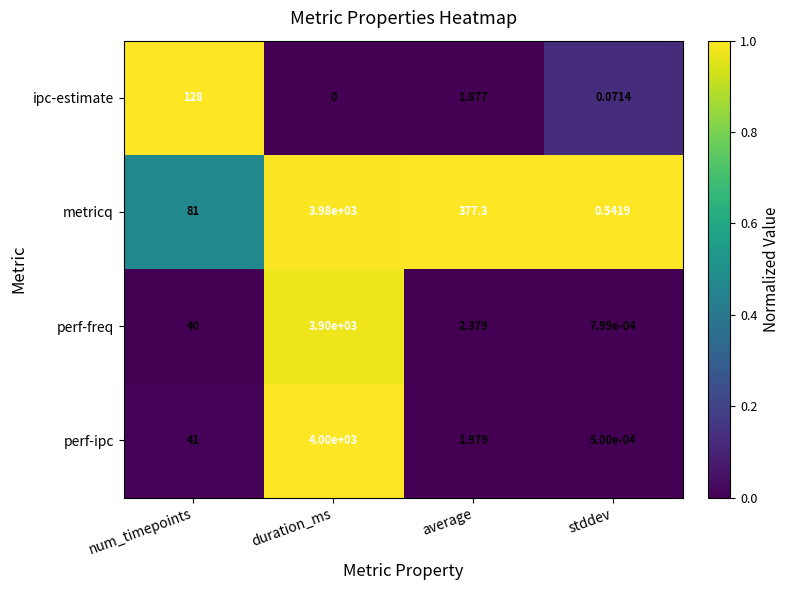

Between average and stddev, which series saw the biggest shift?

metricq